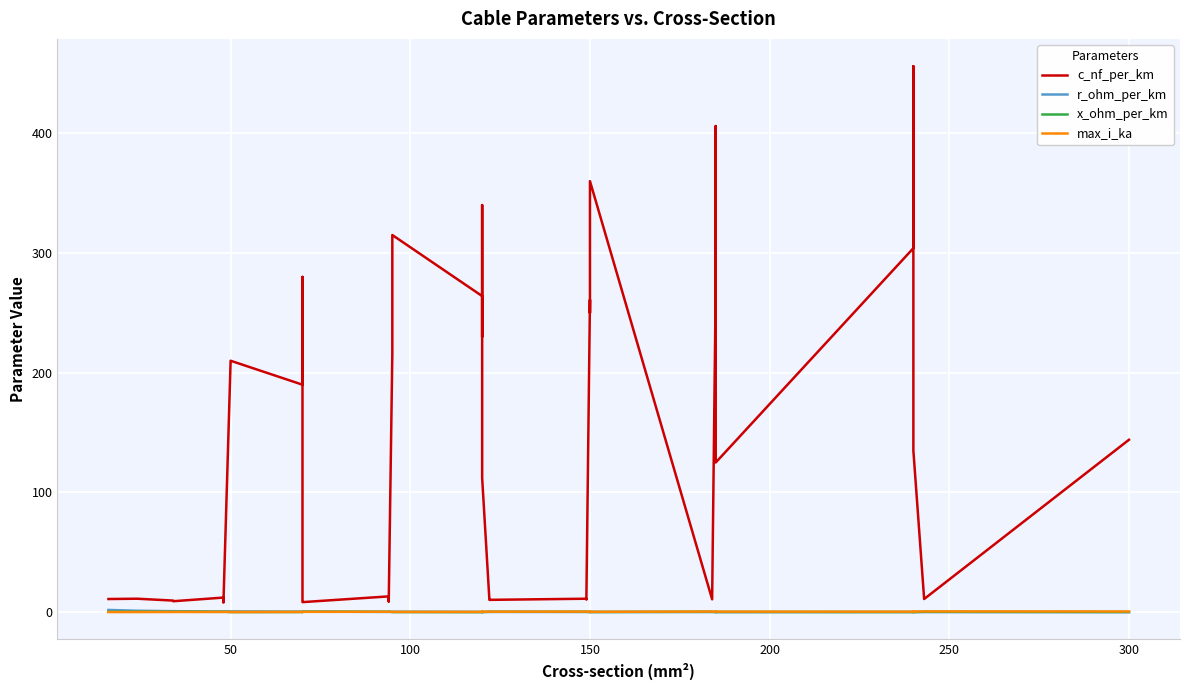

Count the number of data series in this chart.

4